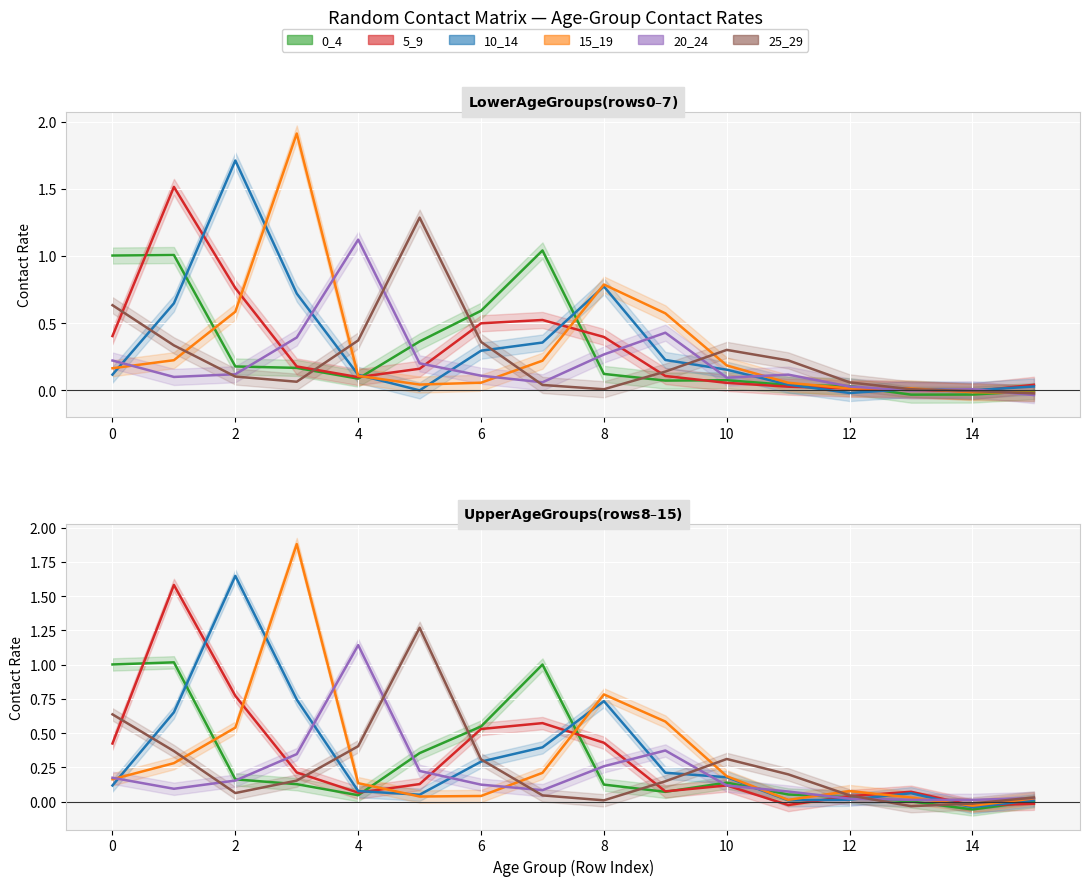

How many values in 0_4 are below zero?

1